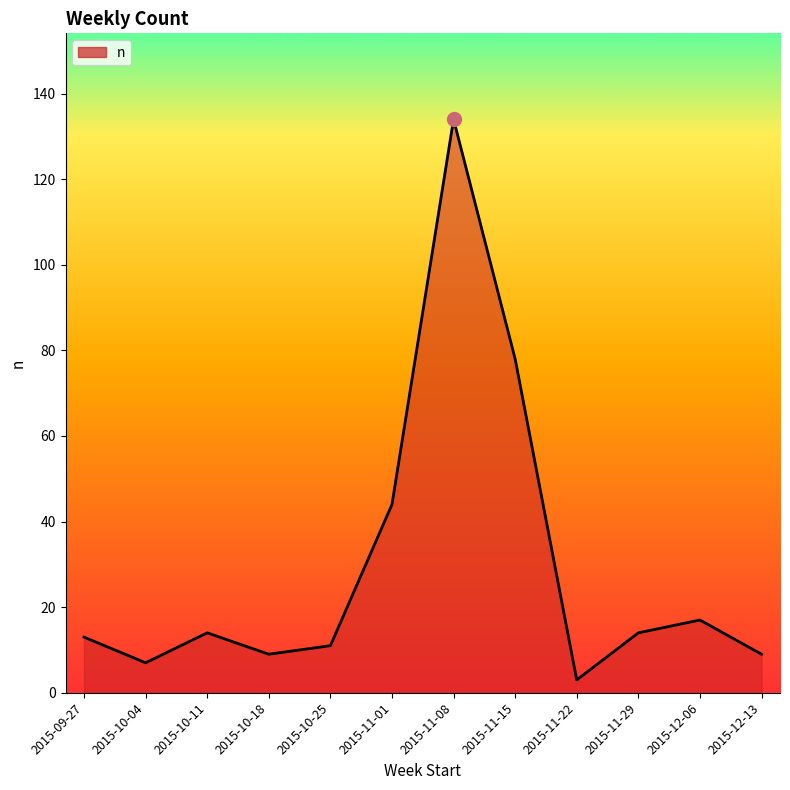

The value at 2015-12-06 is 17. True or false?

True